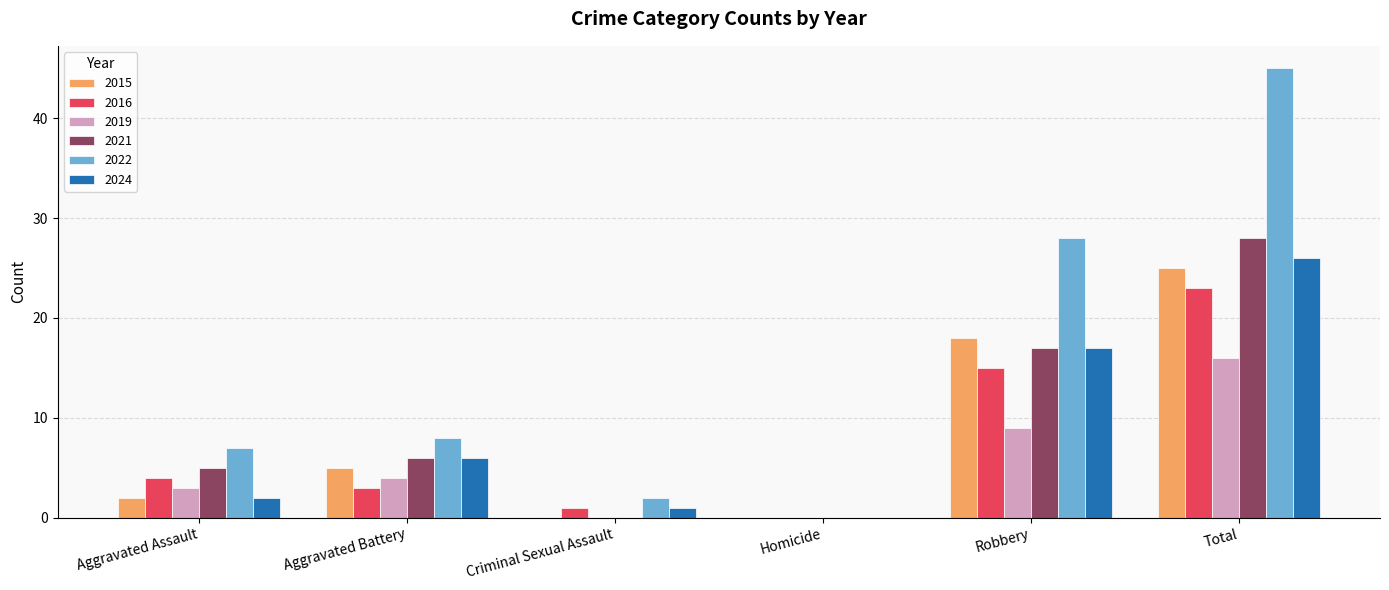

At which category is the sum across all series the highest?

Total